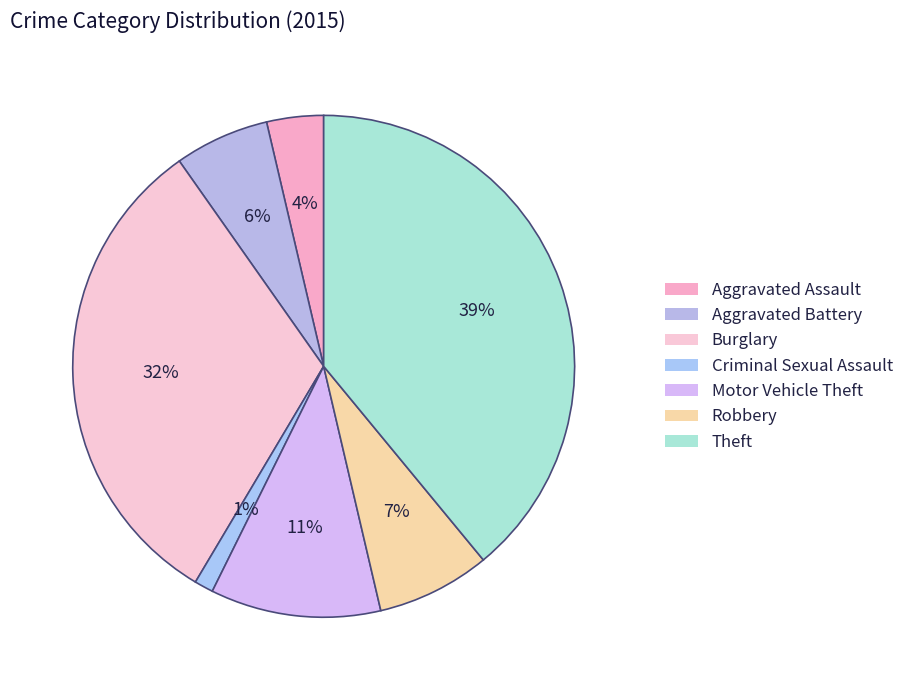

How many slices are in this pie chart?

7